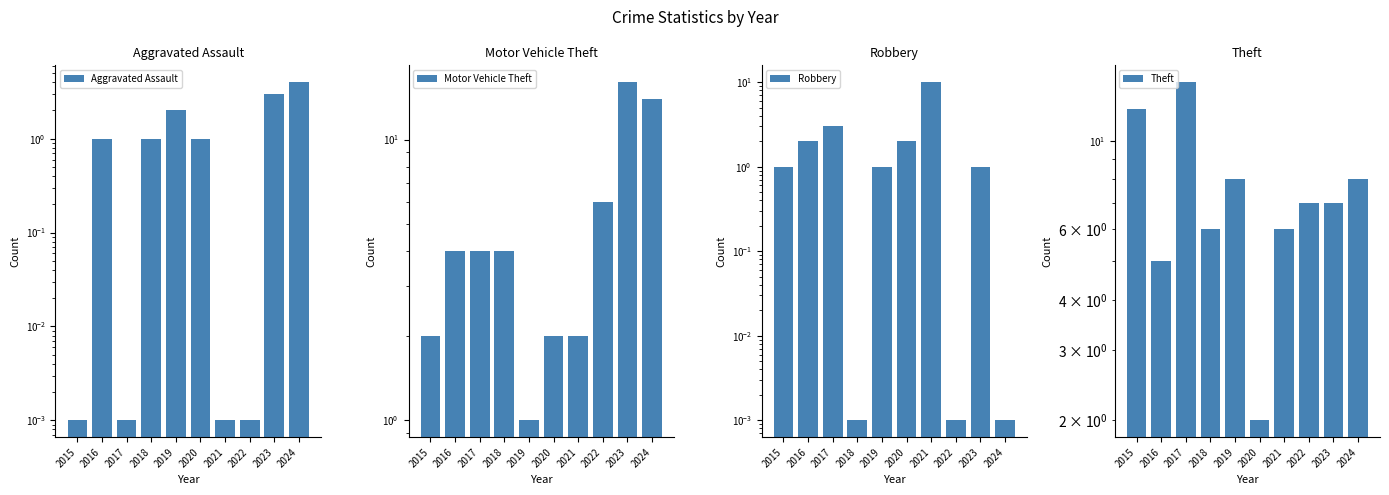

What is the difference between the second highest and minimum values in the Aggravated Assault series?

3.0